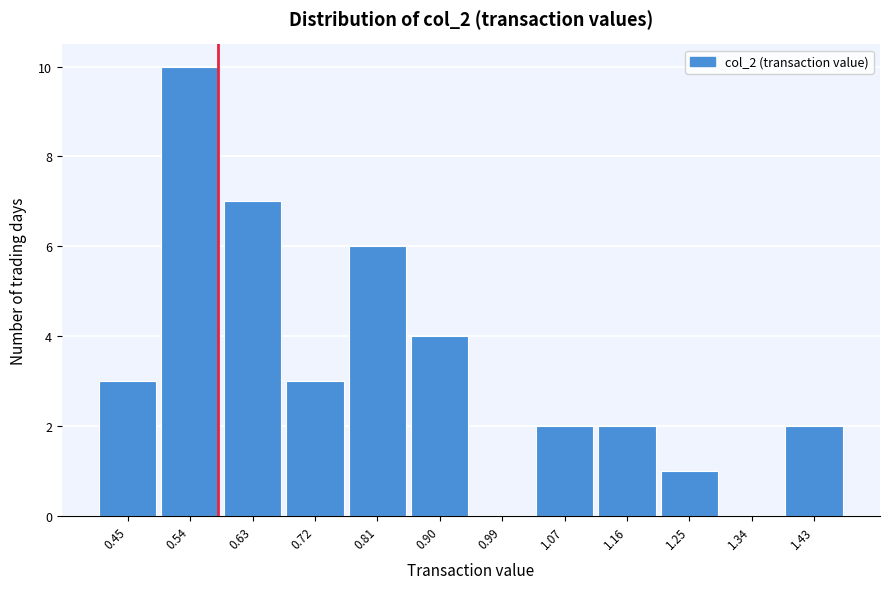

Reading left to right, transcribe all the data shown in this chart.

0.45=3	0.54=10	0.63=7	0.72=3	0.81=6	0.90=4	0.99=0	1.07=2	1.16=2	1.25=1	1.34=0	1.43=2